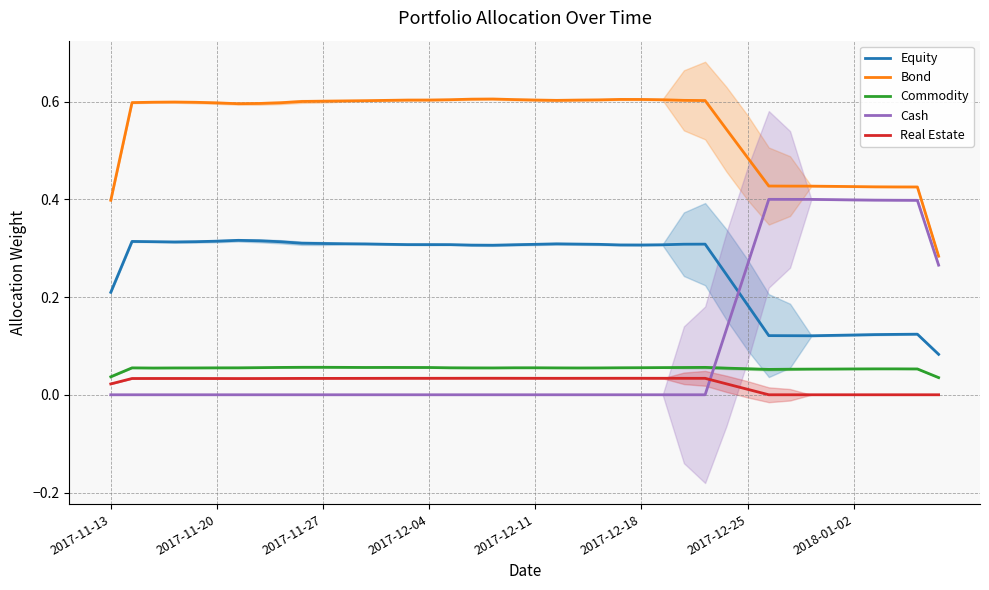

True or false: Bond has more than 2 points higher than both neighbors.

True